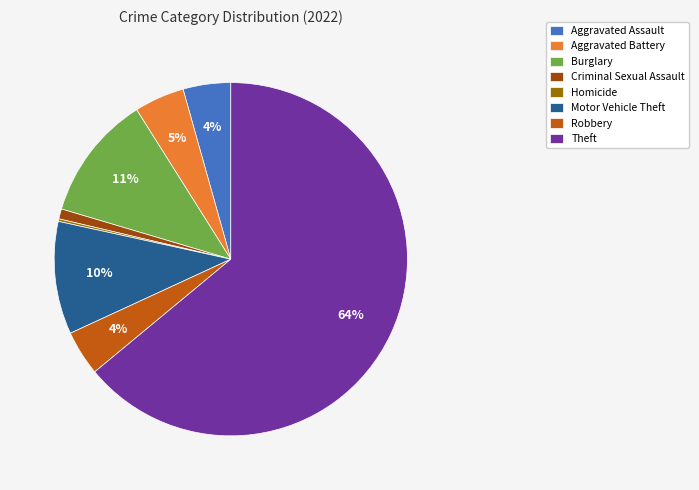

To the nearest percent, what is the combined percentage of Aggravated Battery and Motor Vehicle Theft?

15%